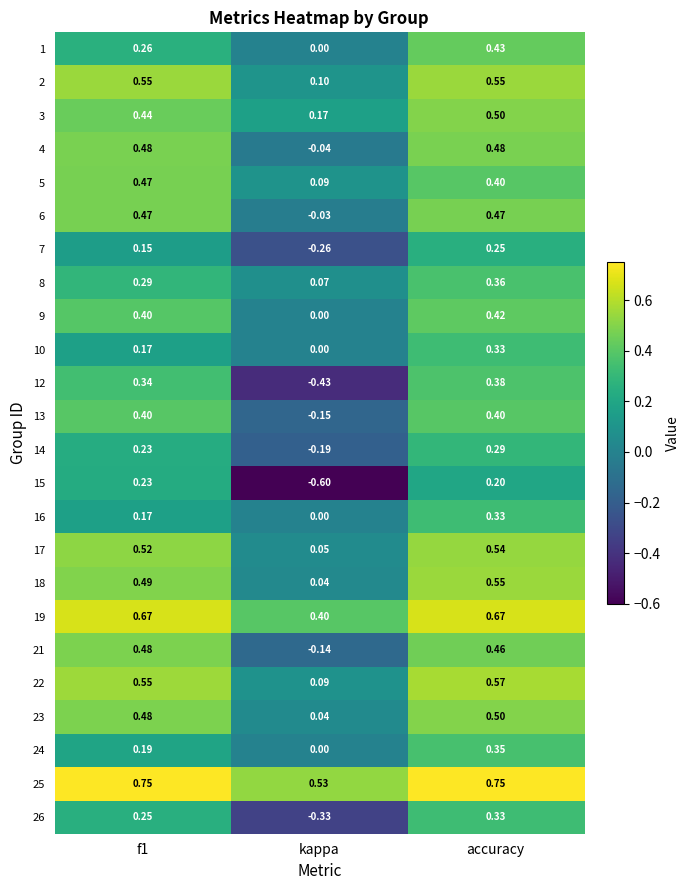

At which category is the sum across all series the highest?

accuracy